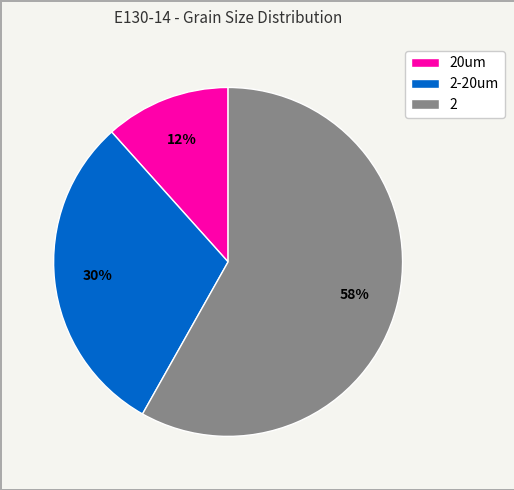

Between 20um and 2-20um, which is larger?

2-20um